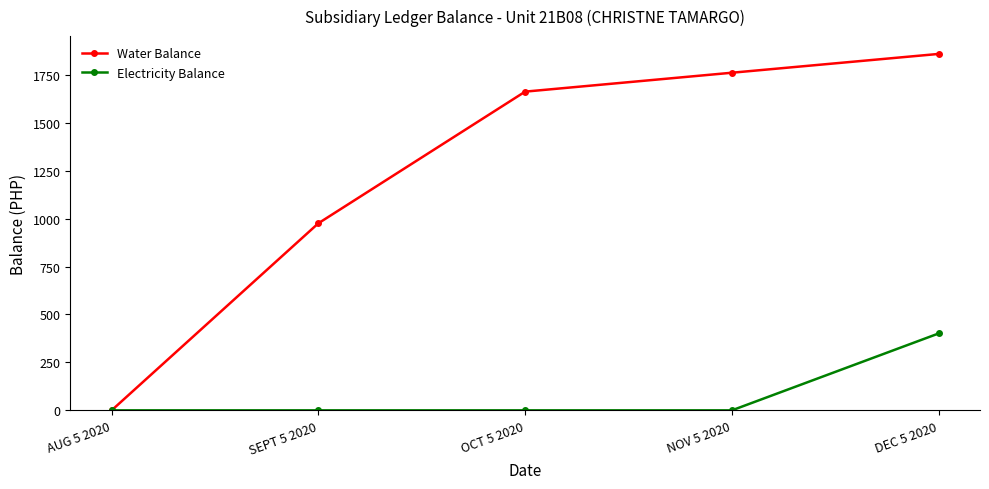

What is the total value across all series at OCT 5 2020?

1662.0